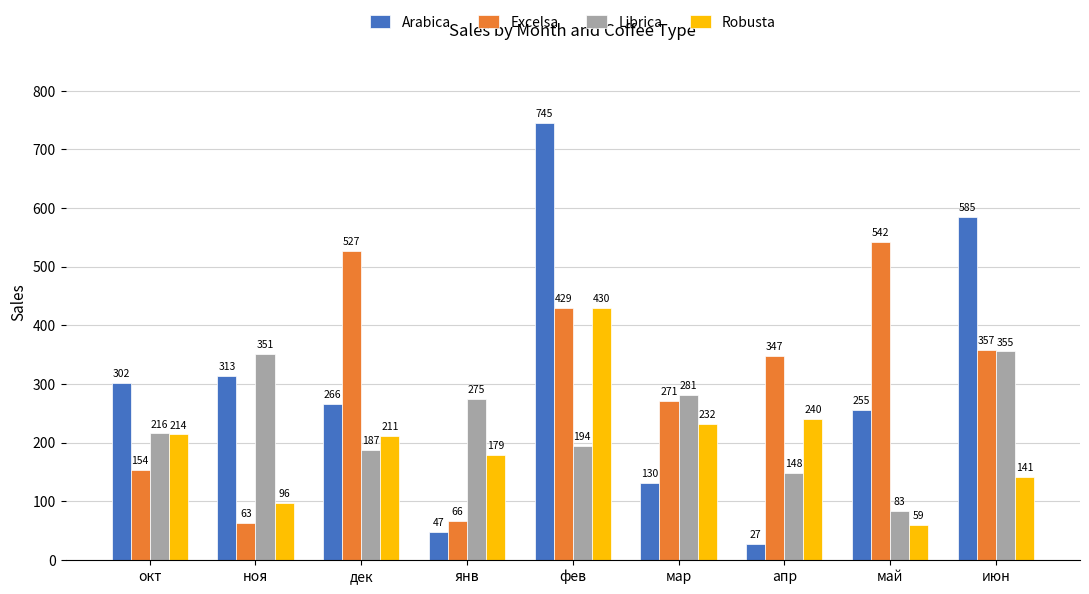

Which series has the widest spread of values?

Arabica